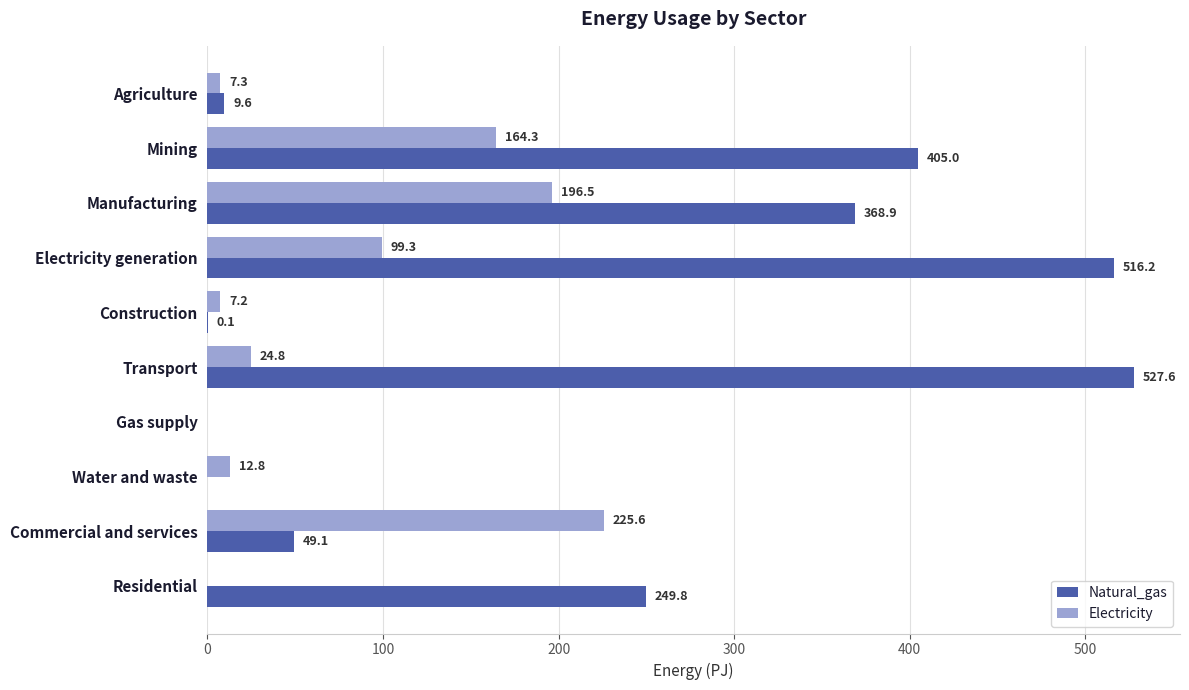

What are all the series names shown in the legend?

Natural_gas, Electricity